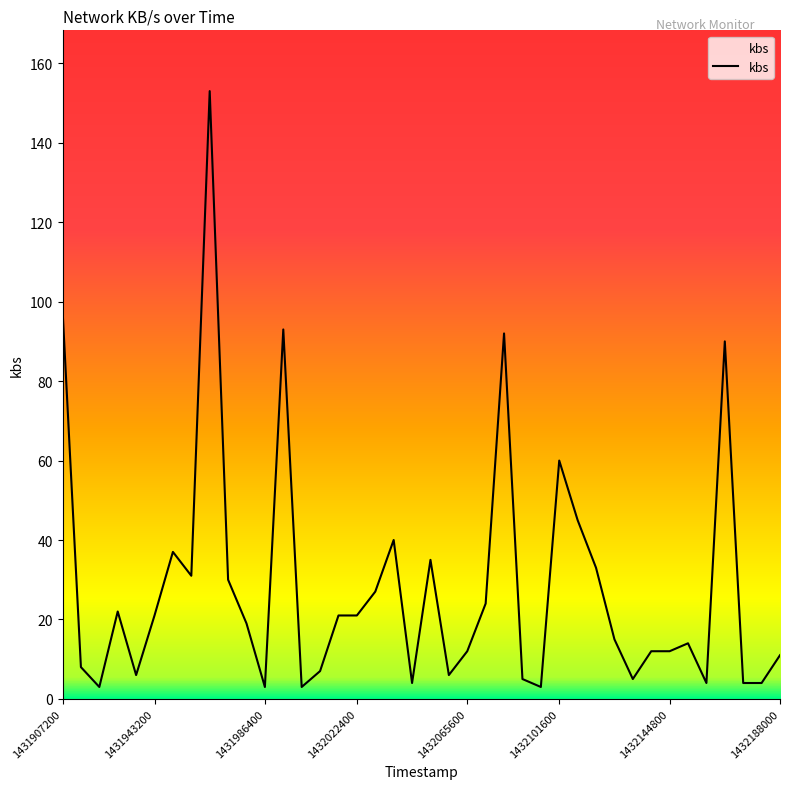

Approximately how many times larger is the value at 1431907200 compared to 1431943200?

4.7